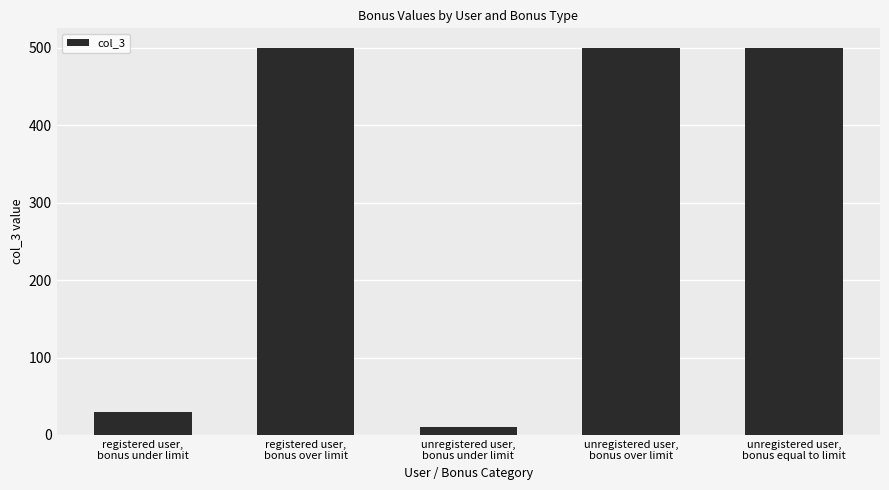

Are the bars horizontal?

No